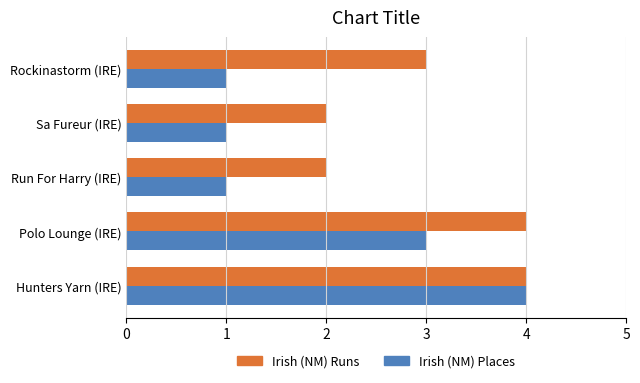

What is the difference between the maximum and minimum values in the Irish (NM) Places series?

3